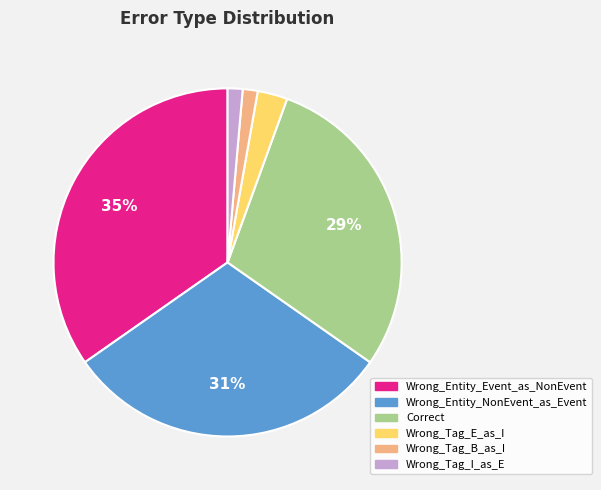

Is there a majority slice in this chart?

No